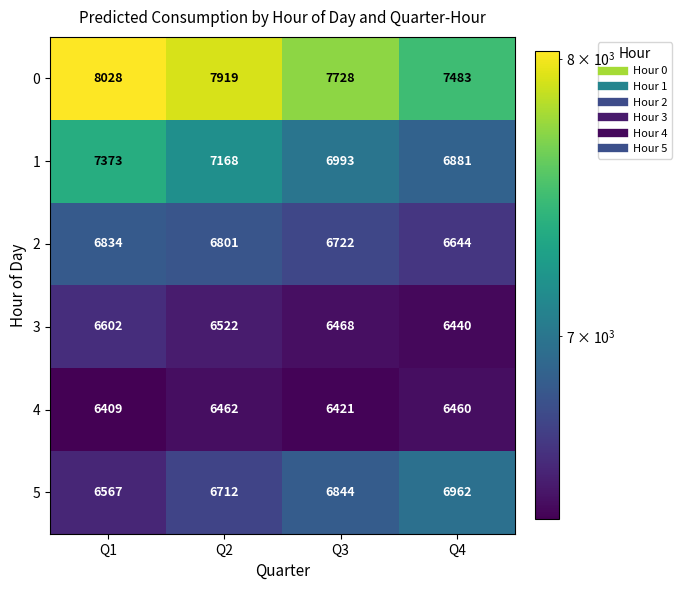

The value of 0 at Q2 is 7919. True or false?

True